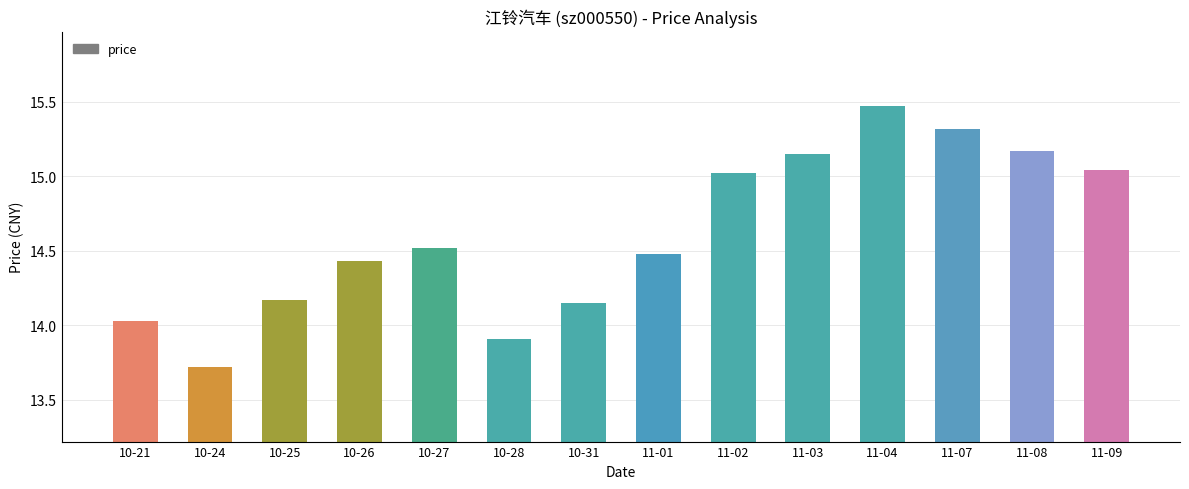

How many values are below 14?

2